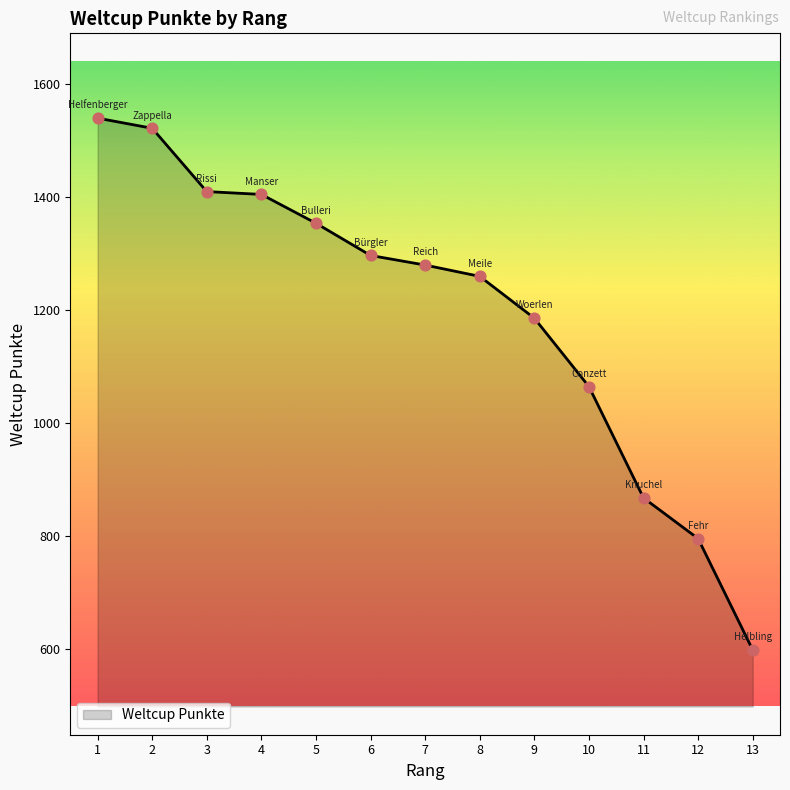

What is the change in value from 11 to 12?

-72